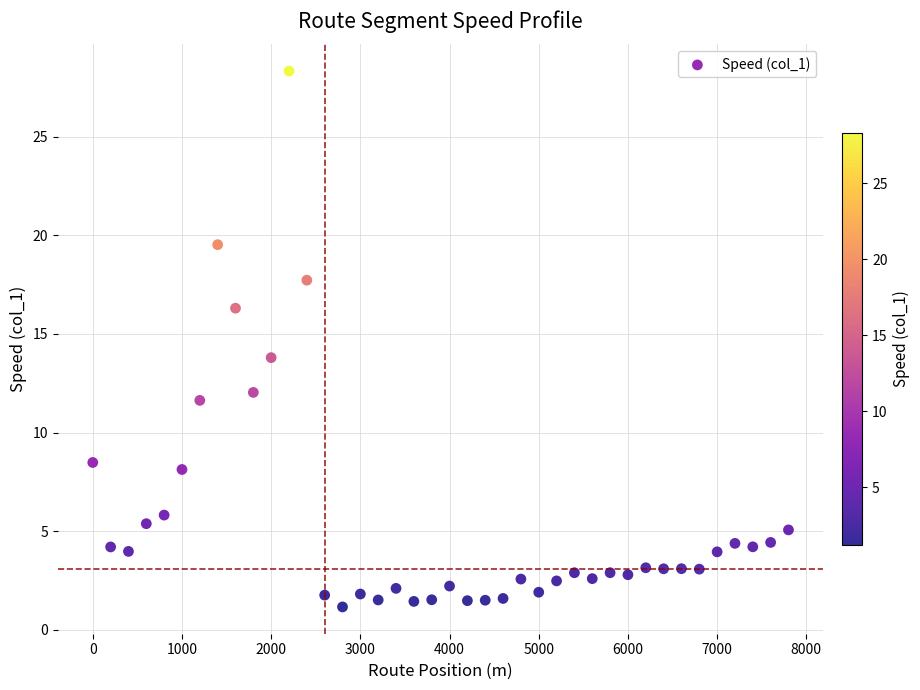

What is the range of Y values (max minus min)?

27.2